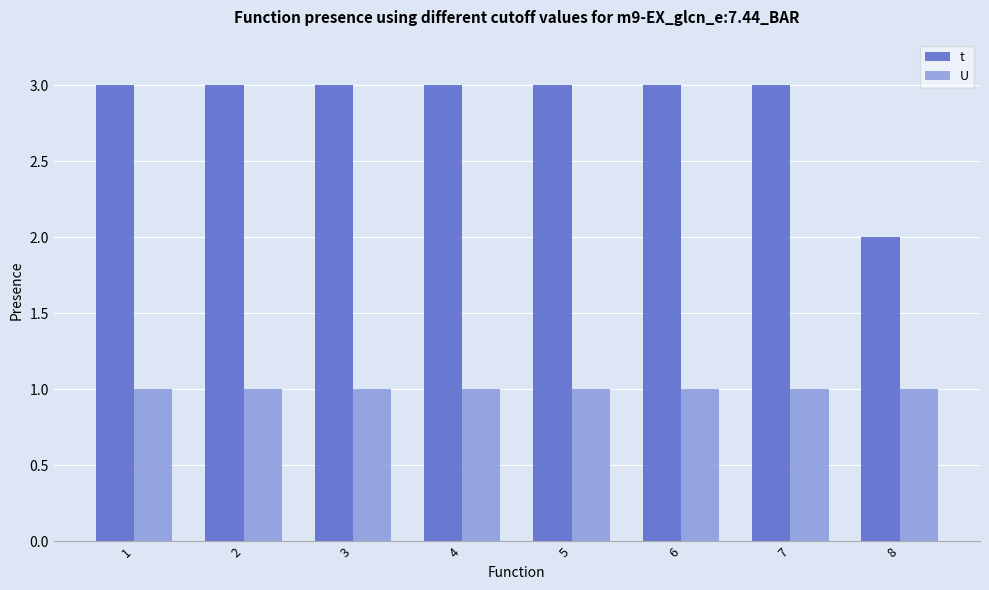

The U series shows 1 at 1. True or false?

True